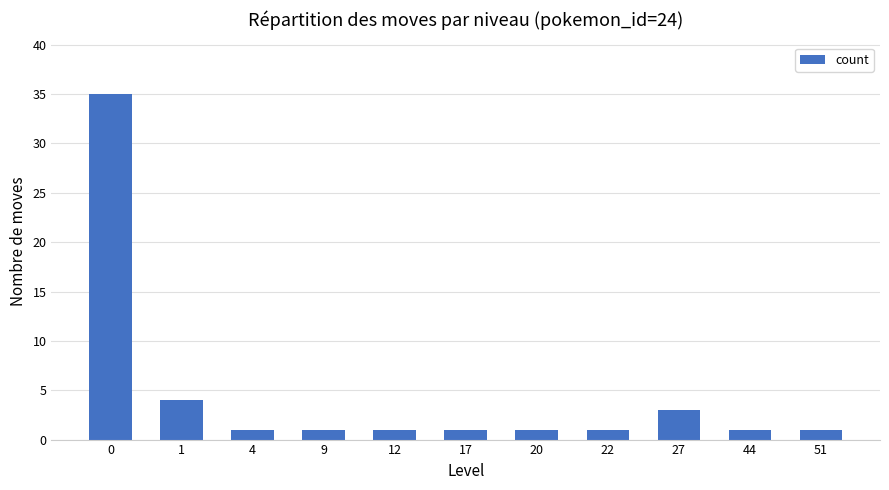

Where is the data nearest to the value 18?

1